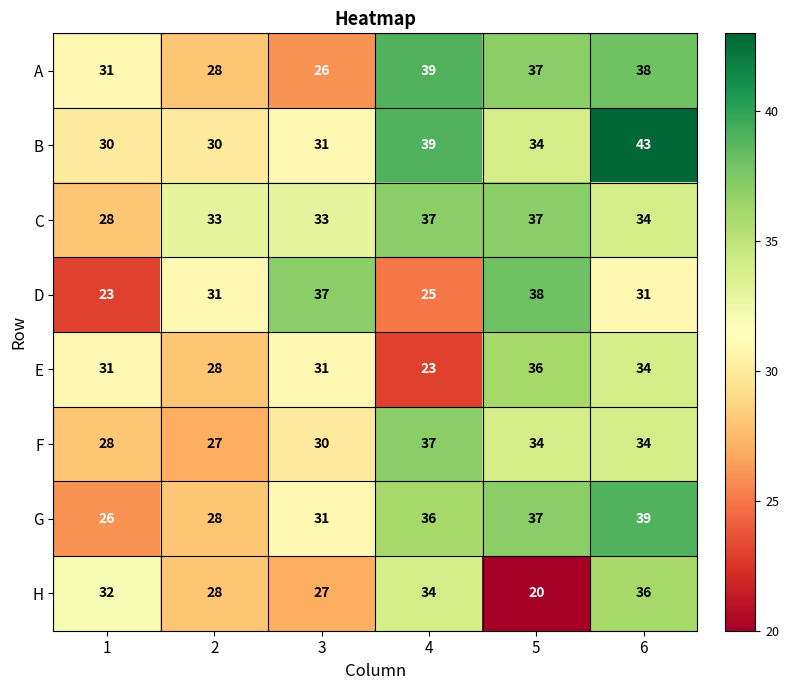

What is the sum of the E values at 4 and 1?

54